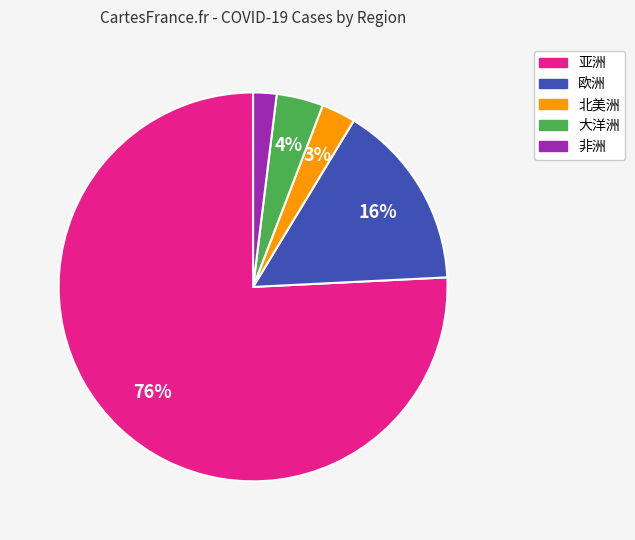

What is the smallest slice in the pie chart?

非洲